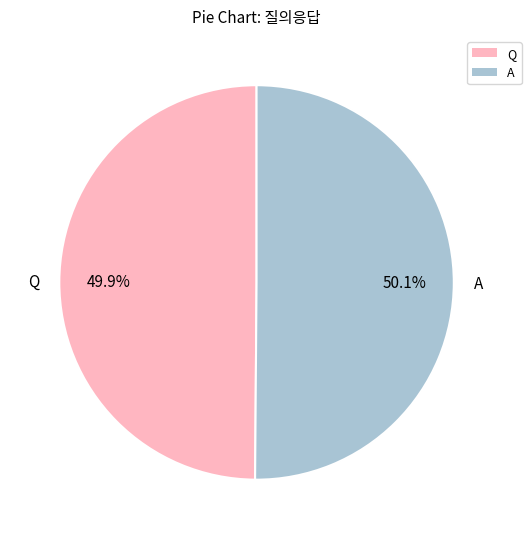

Combined, what portion of the pie is A and Q?

100.0%